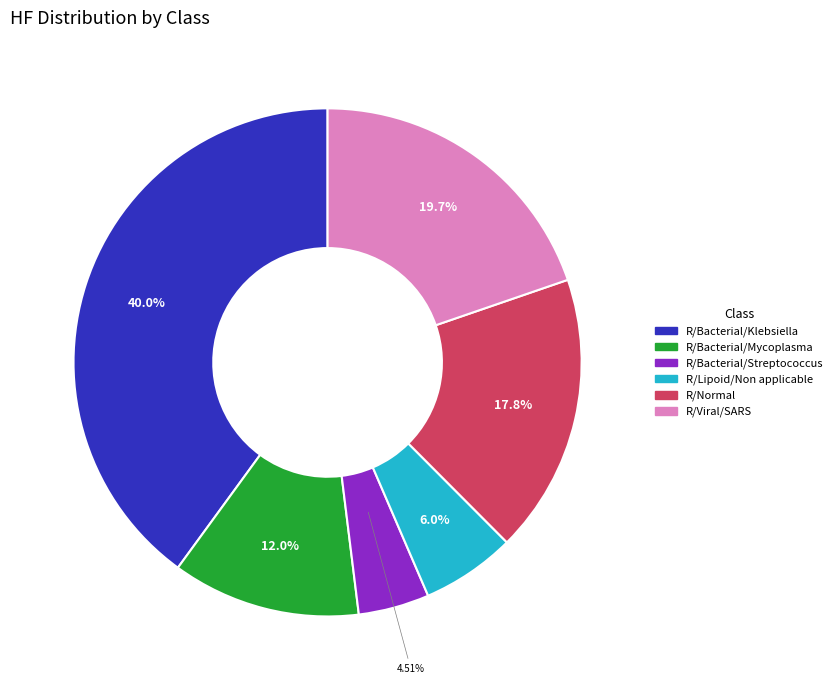

Is there any slice that represents more than half of the pie?

No